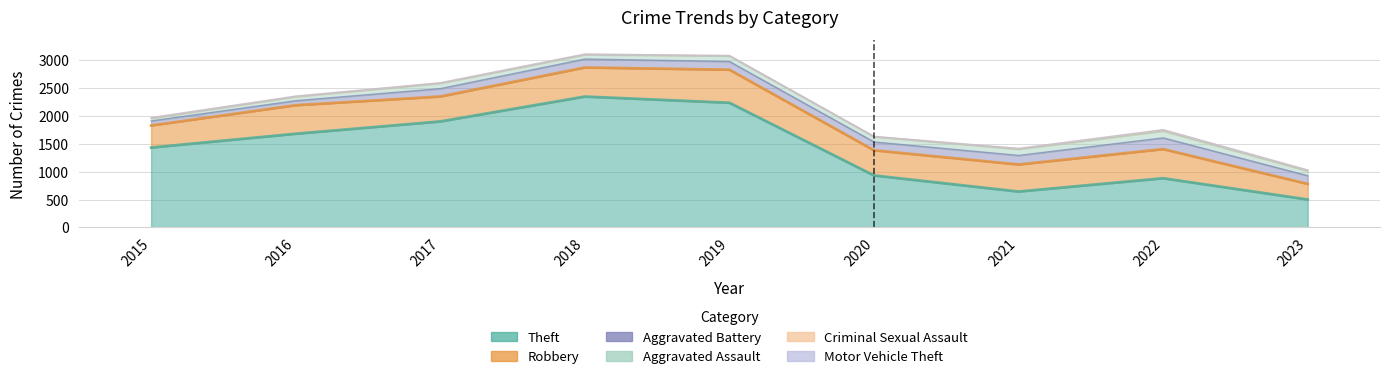

Does the chart display data point markers on the line(s)?

No